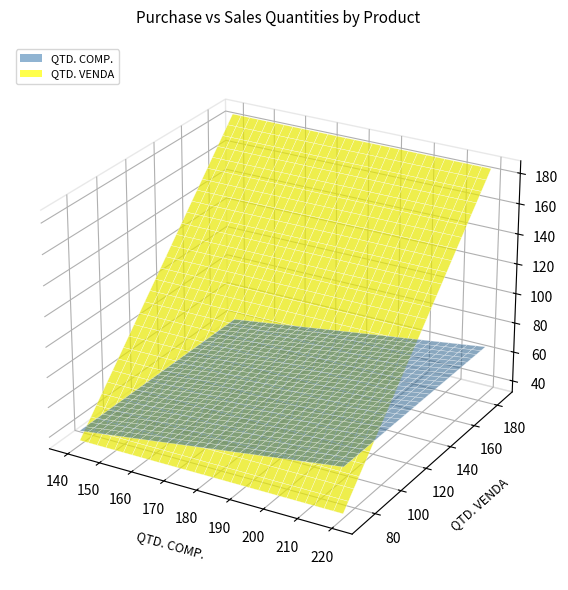

Reading left to right, extract all data points from this chart.

QTD. COMP.: 150	150	160	160	200	220	190	190	140	140	170	150	200	140	190	150	170	180	140	220
QTD. VENDA: 75	88	141	74	185	132	140	95	84	115	113	78	101	130	182	107	159	155	71	135